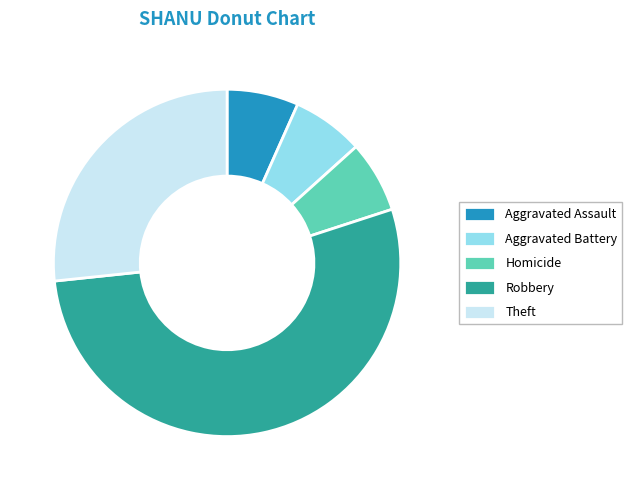

What is the largest slice in the pie chart?

Robbery